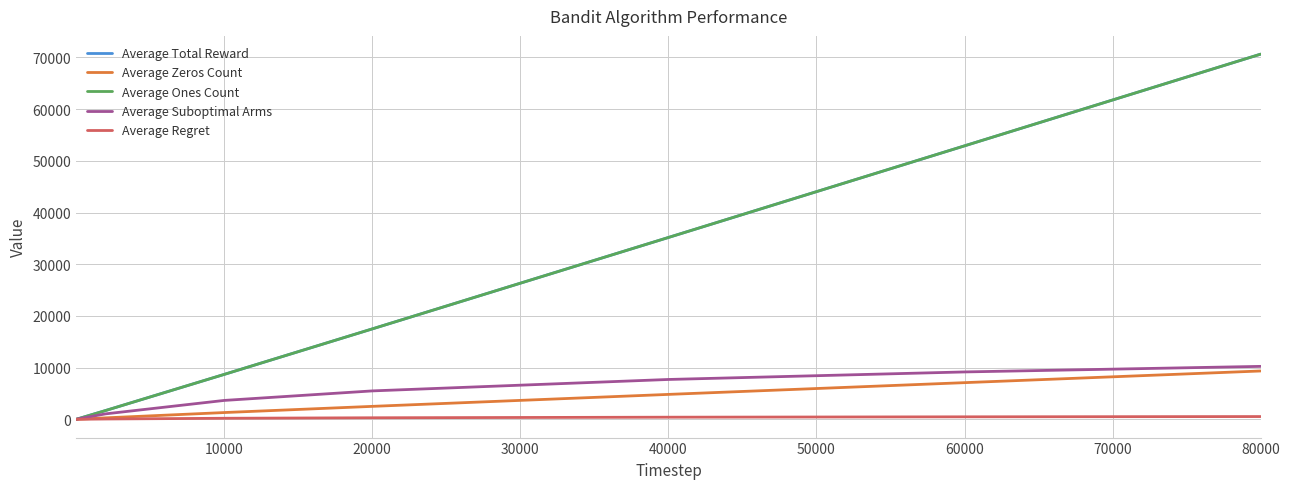

Is this an area chart (filled region under the line)?

No